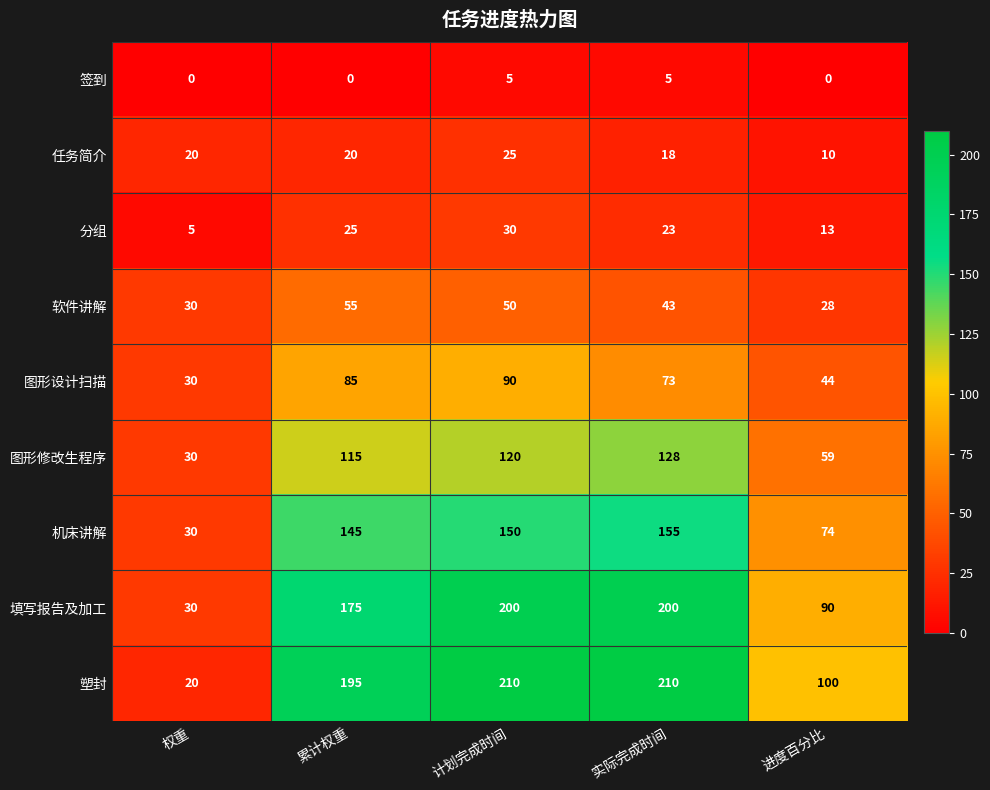

What value does the 任务简介 series have at 累计权重, to the nearest 10?

20